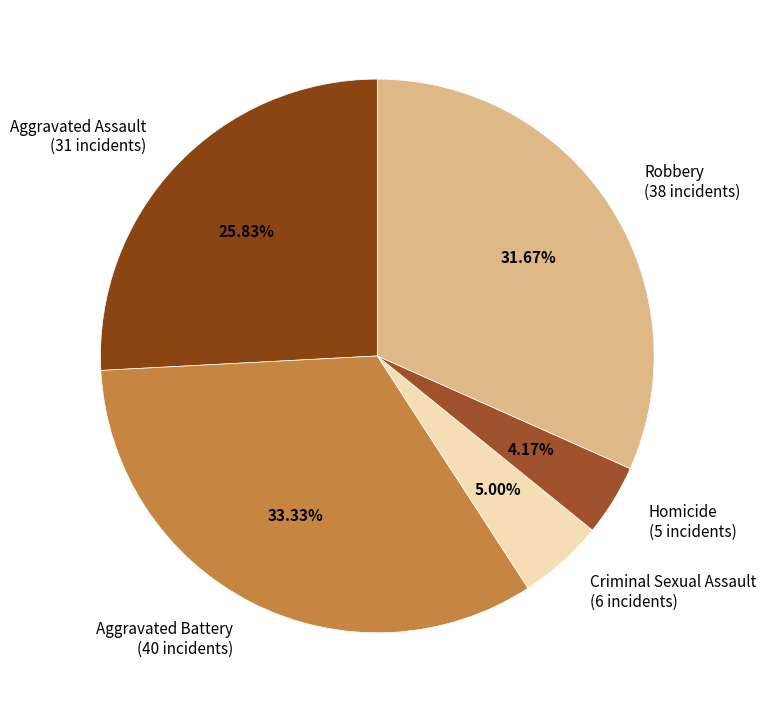

What percentage is the Aggravated Assault slice, to the nearest percent?

26%